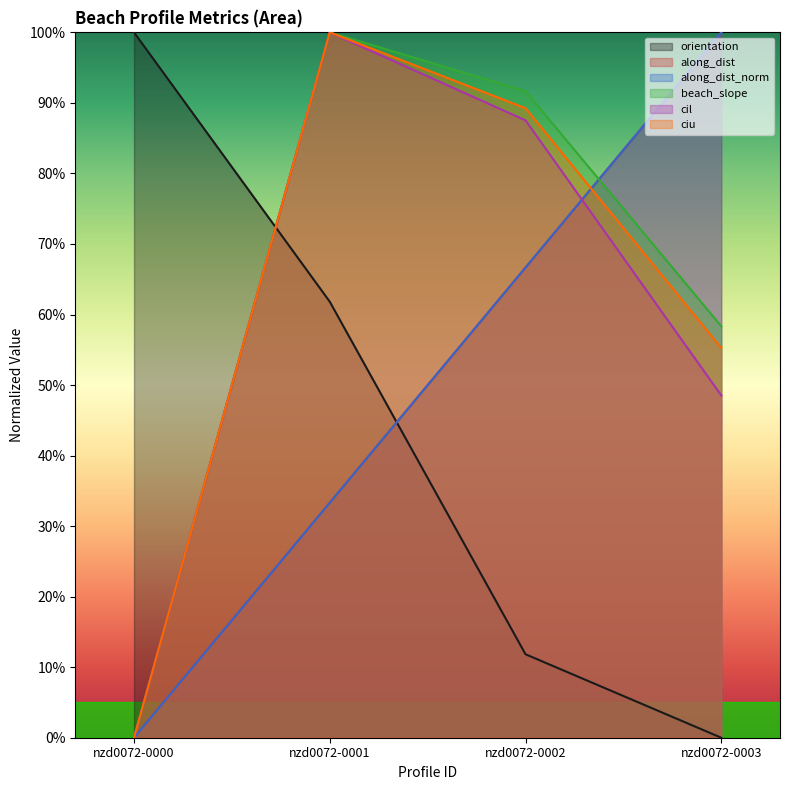

True or false: cil and ciu intersect in this chart.

False